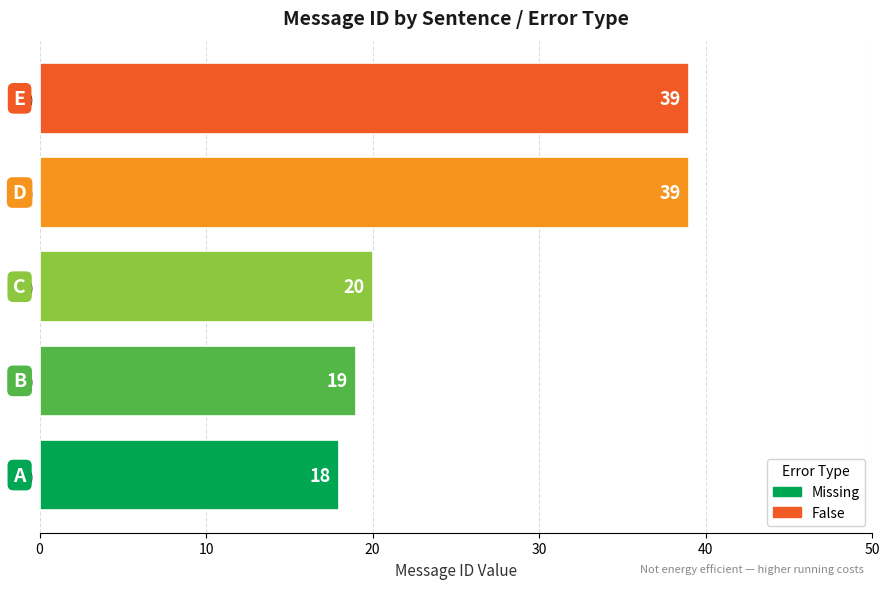

What is the spread (max minus min) of values at (20)?

21